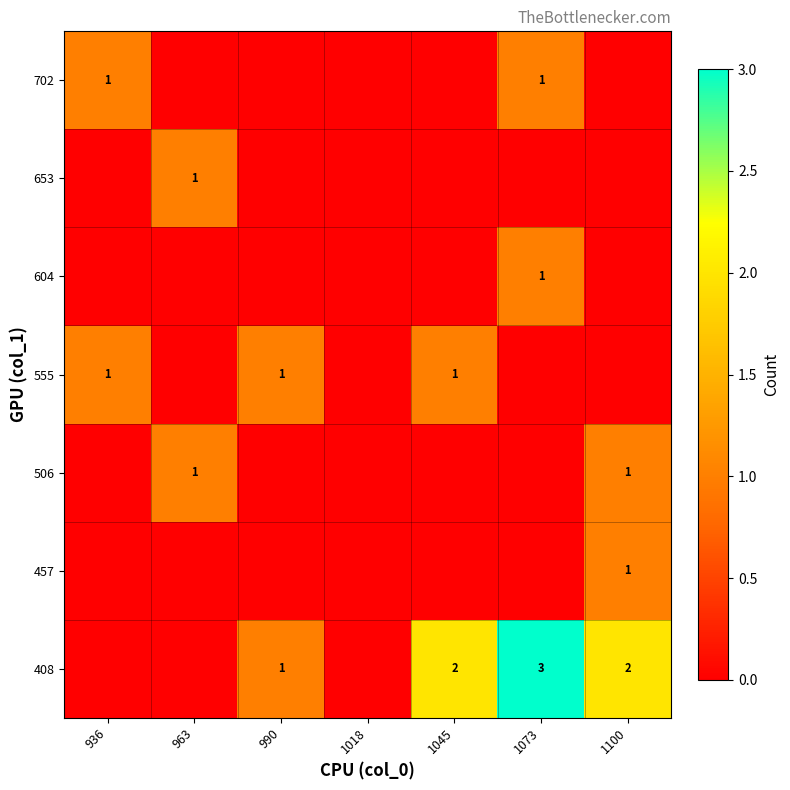

True or false: 702 has a value of 1 at 936.

True